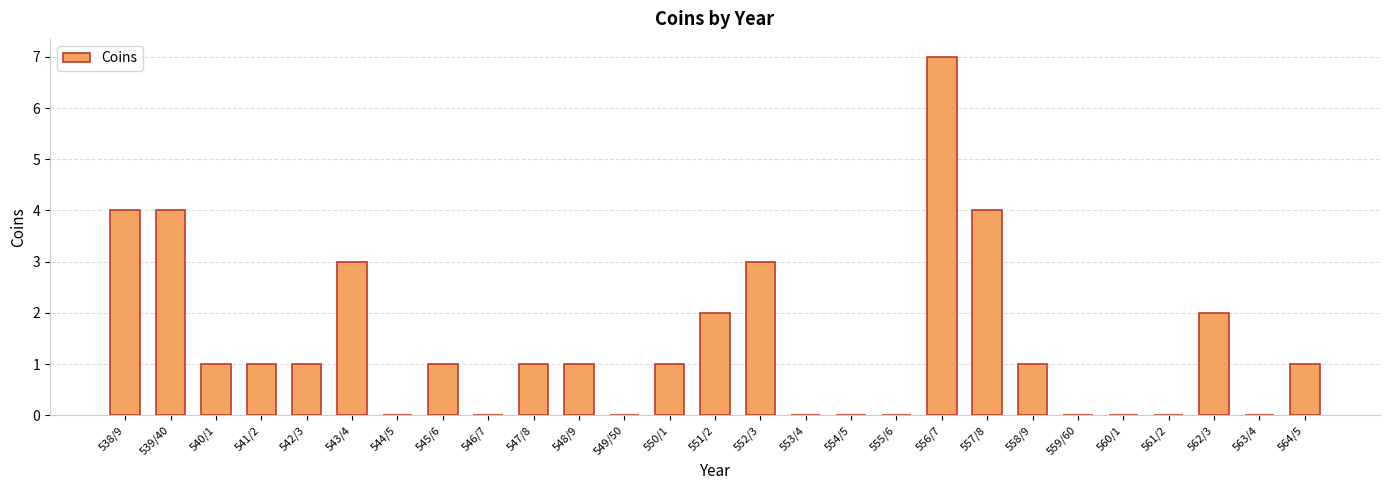

Count the values in the range 0 to 2.

21